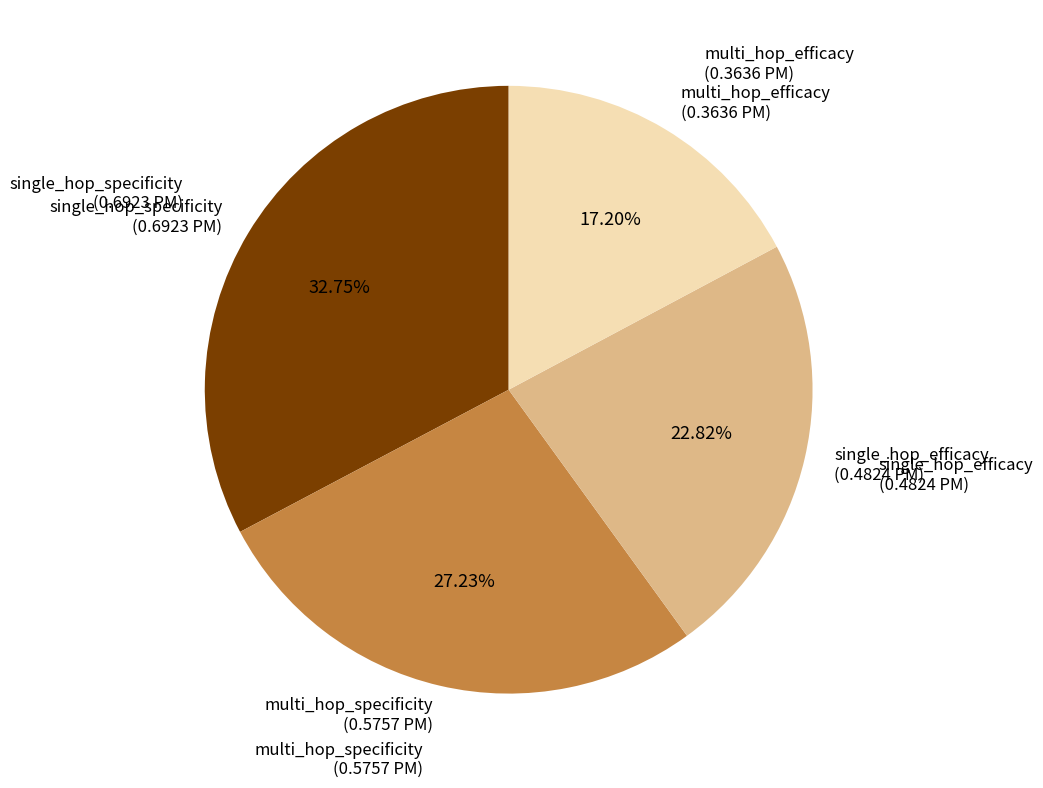

Is there any slice that represents more than half of the pie?

No